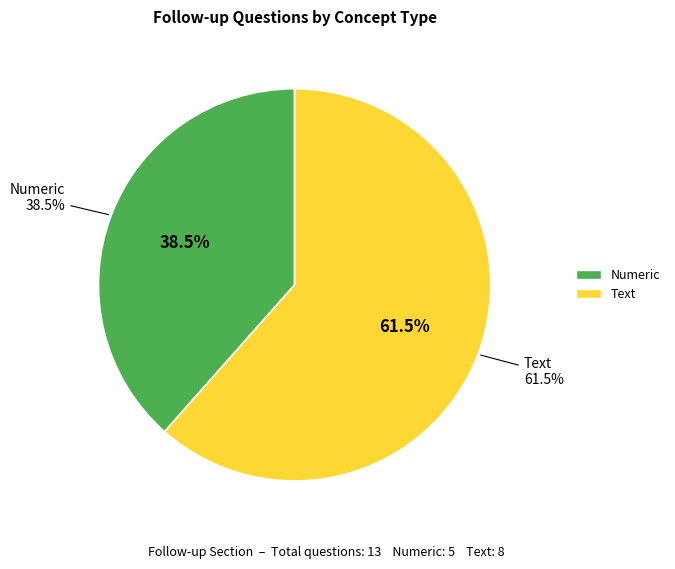

Which slice is the smallest?

Numeric